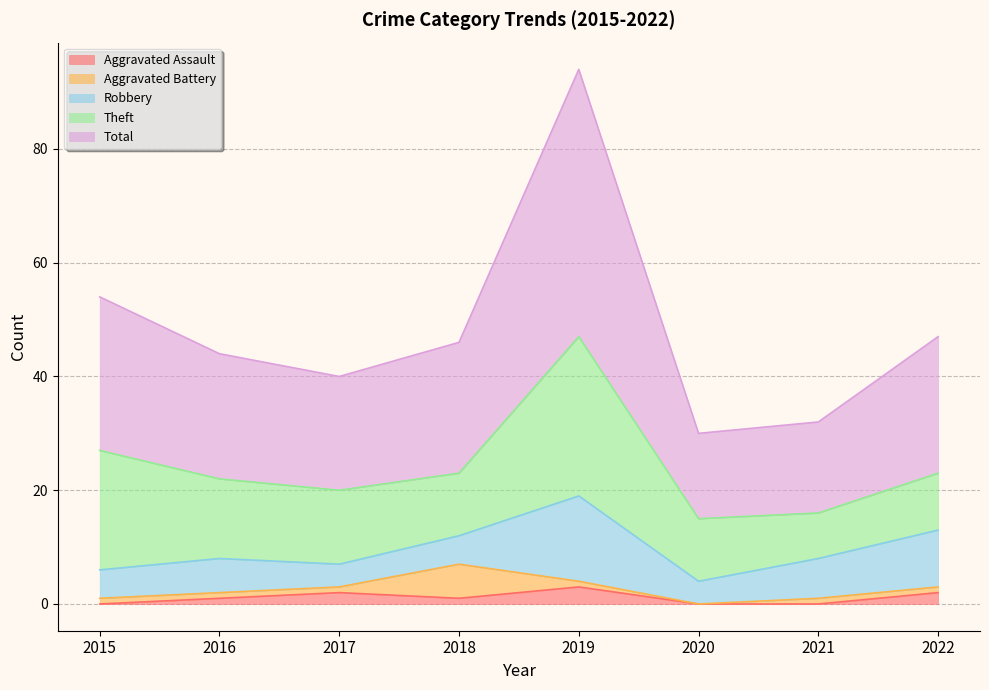

Is the value of Robbery at 2018 greater than the value of Aggravated Assault at 2015?

Yes